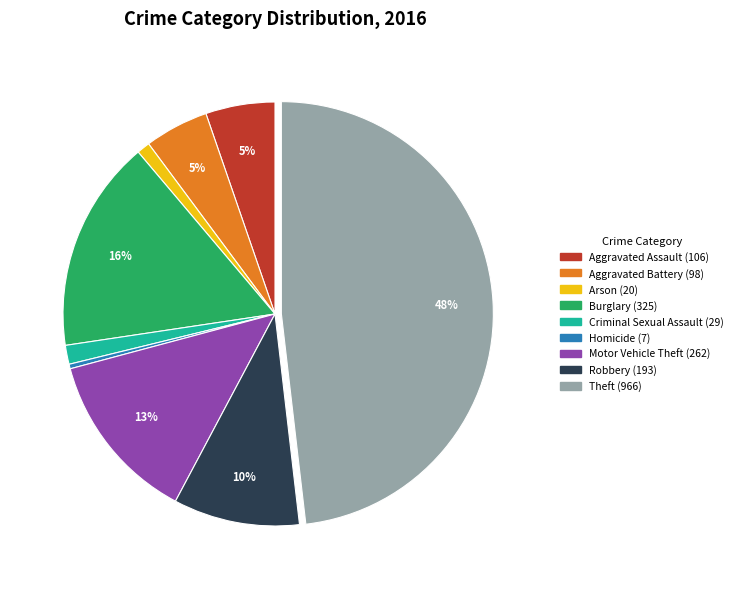

Do Aggravated Assault and Motor Vehicle Theft together represent more than half of the pie?

No